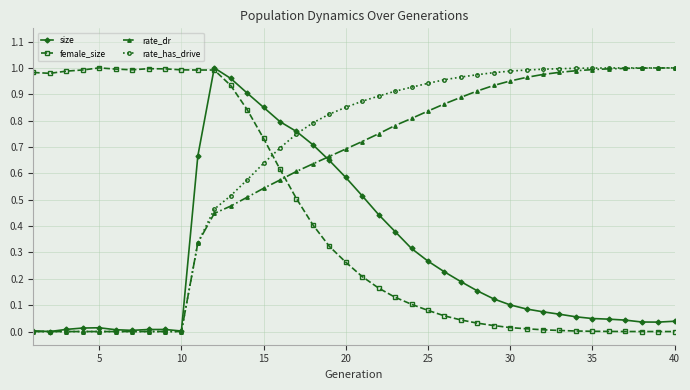

True or false: size has more than 1 points higher than both neighbors.

True